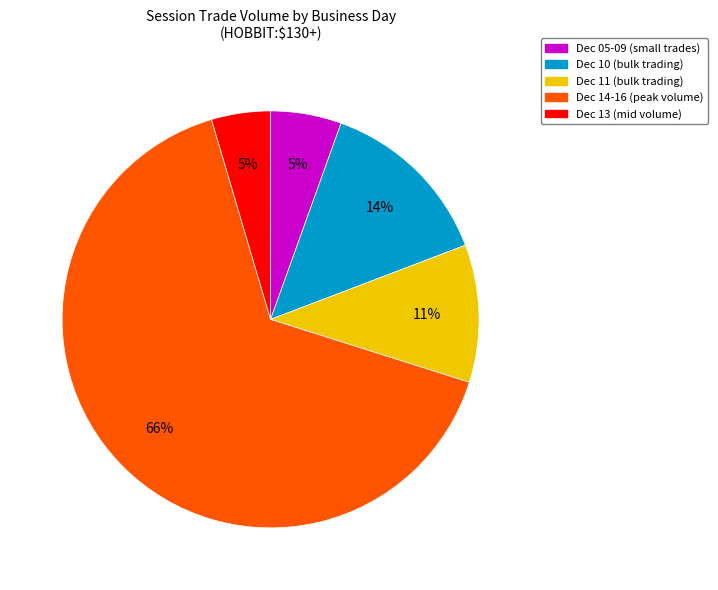

Does any single category account for the majority?

Yes